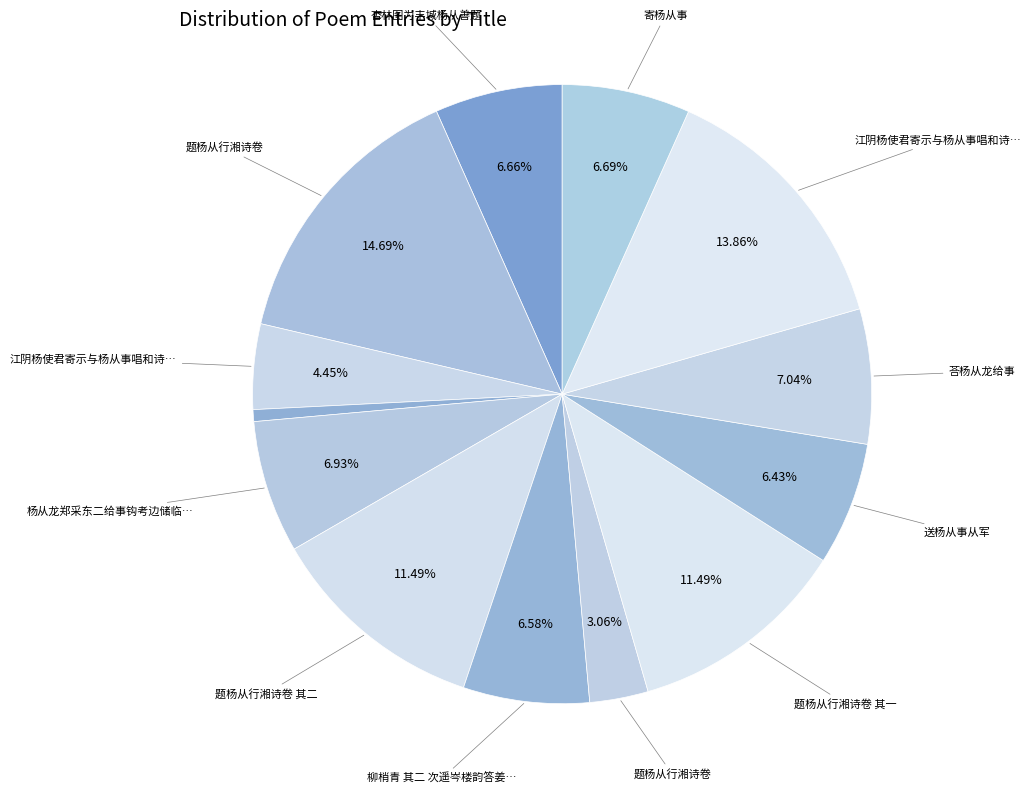

To the nearest percent, what is the difference between the largest and smallest slice percentages?

14%